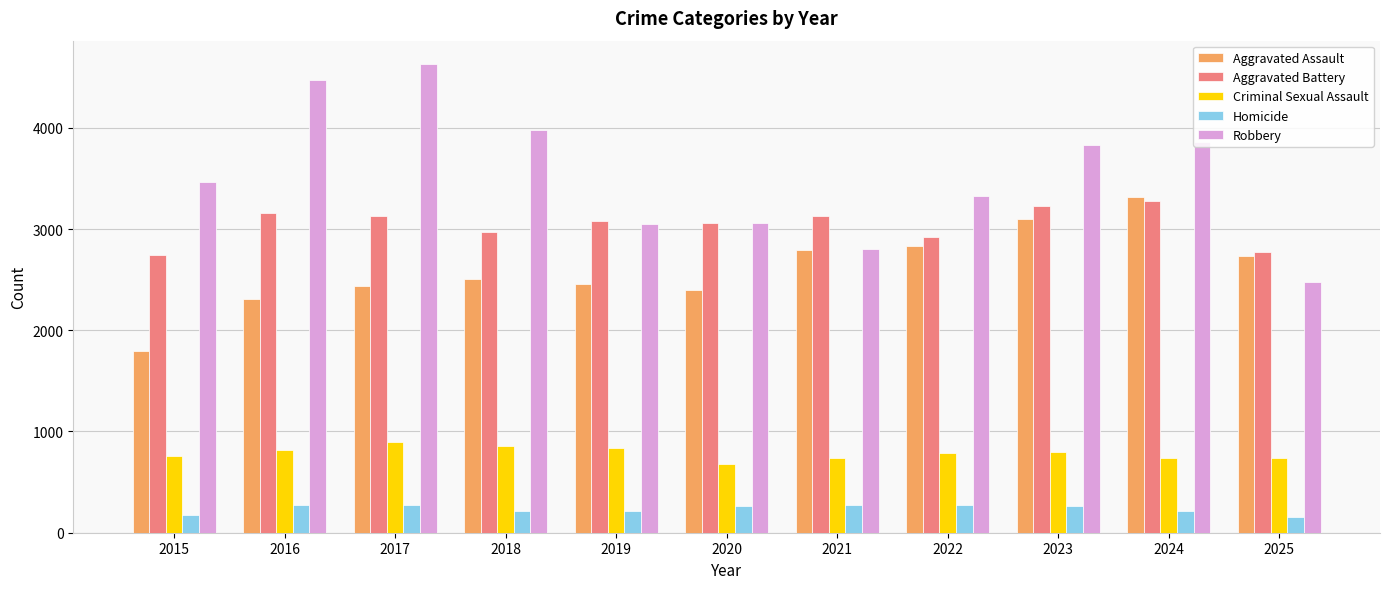

What is the total value across all series at 2025?

8885